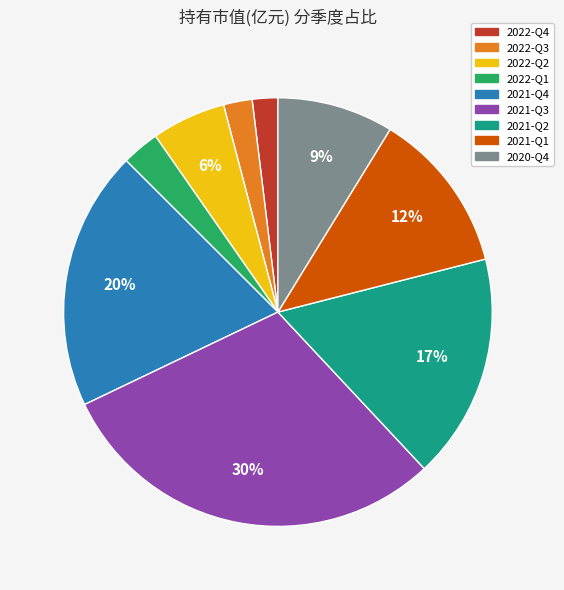

What is the largest slice in the pie chart?

2021-Q3